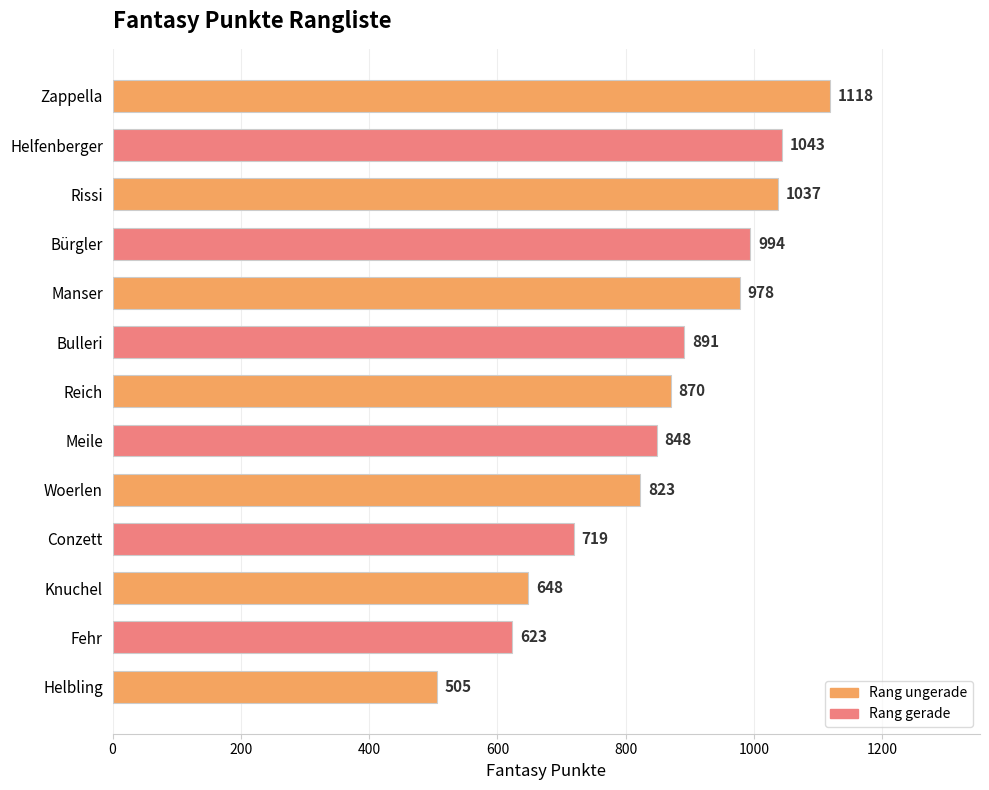

Approximately how many times larger is the value at Helfenberger compared to Meile?

1.2